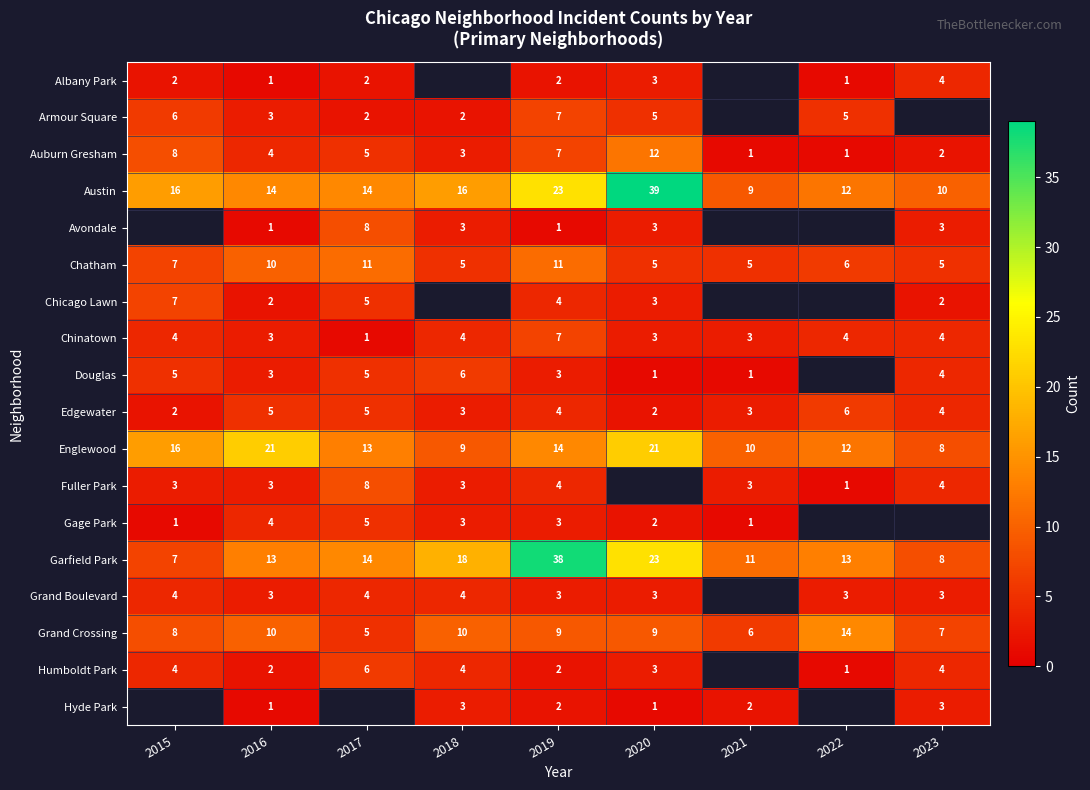

The value of Gage Park at 2018 is 2. True or false?

False